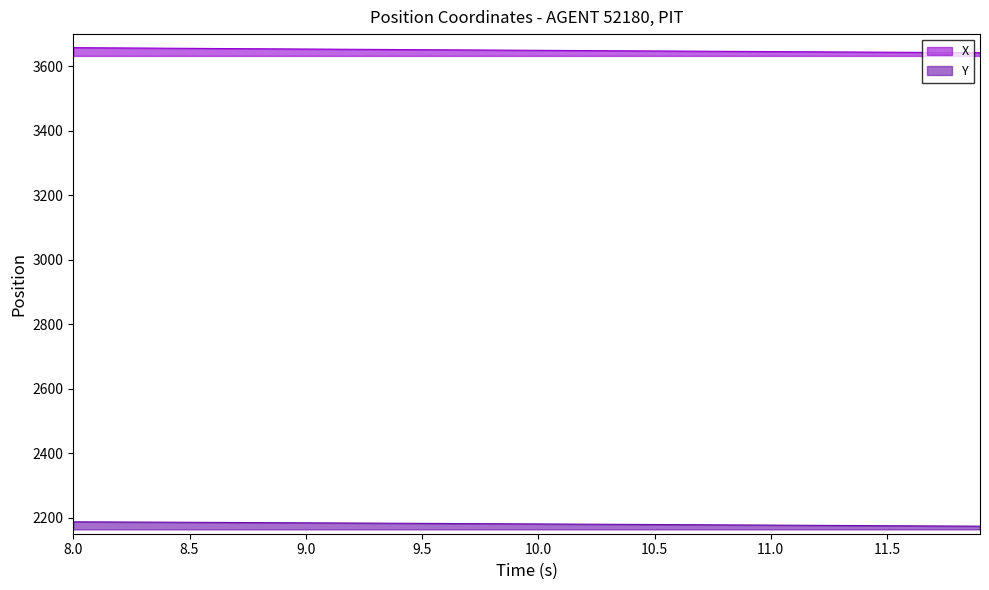

Which series has the largest range (max minus min)?

X